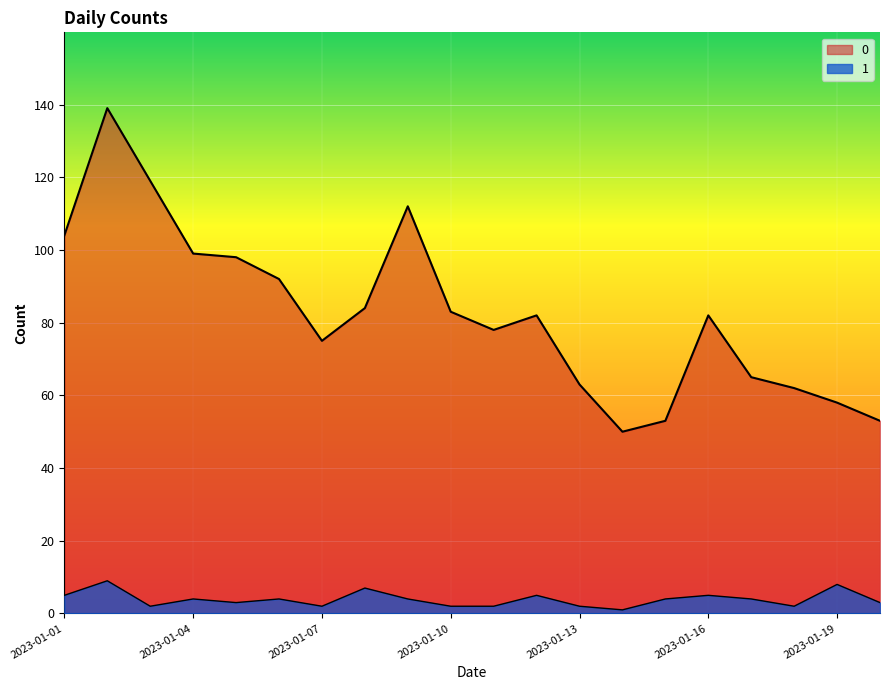

Where is the first local maximum for 1?

2023-01-02